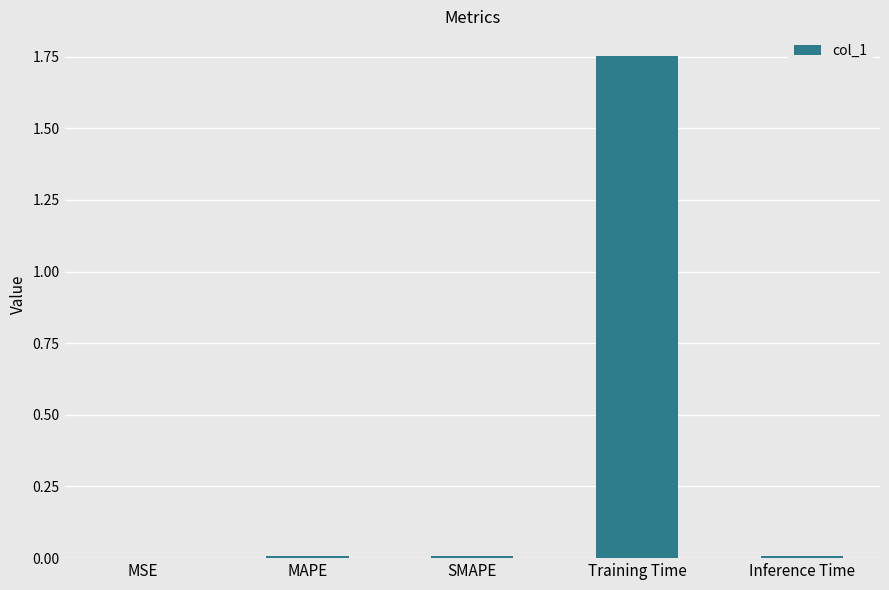

The chart shows a value of 0.0 at Inference Time. True or false?

True